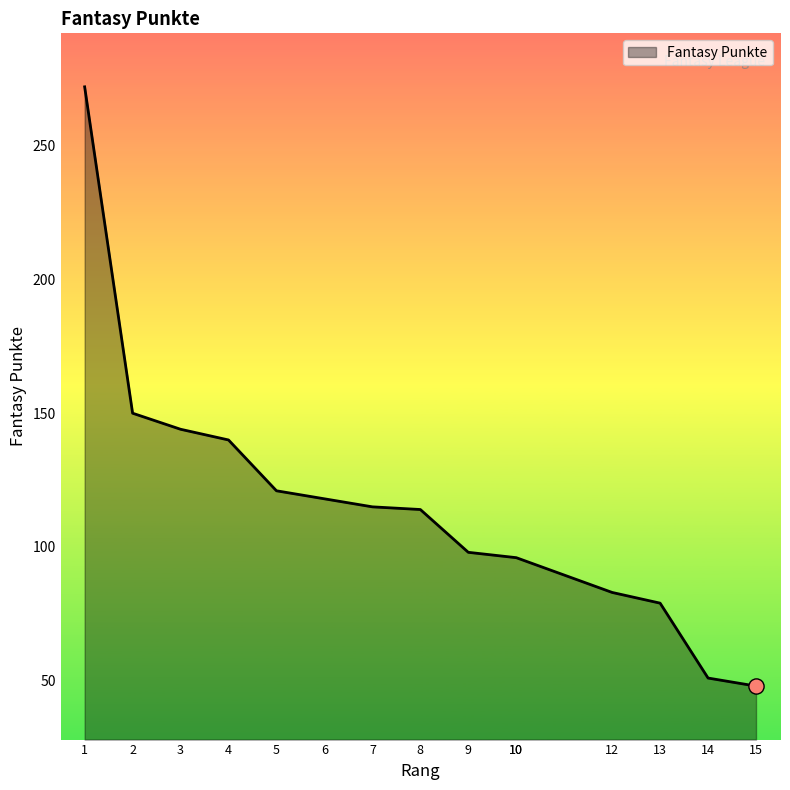

Between 15 and 10, which is larger?

10